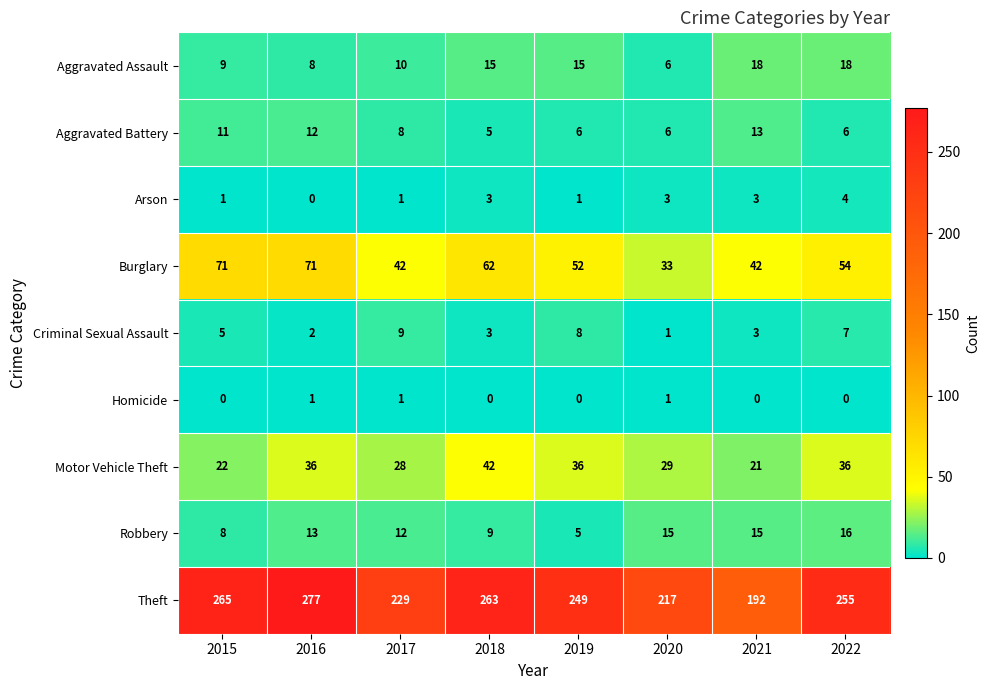

At which label is Robbery closest to 10?

2018